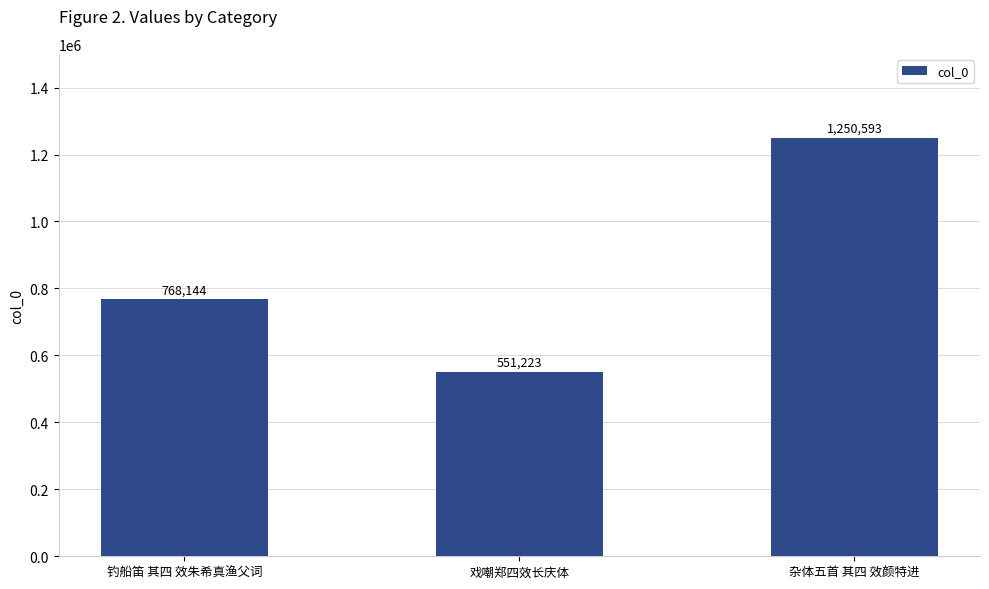

Which label corresponds to the smallest value in the chart?

戏嘲郑四效长庆体